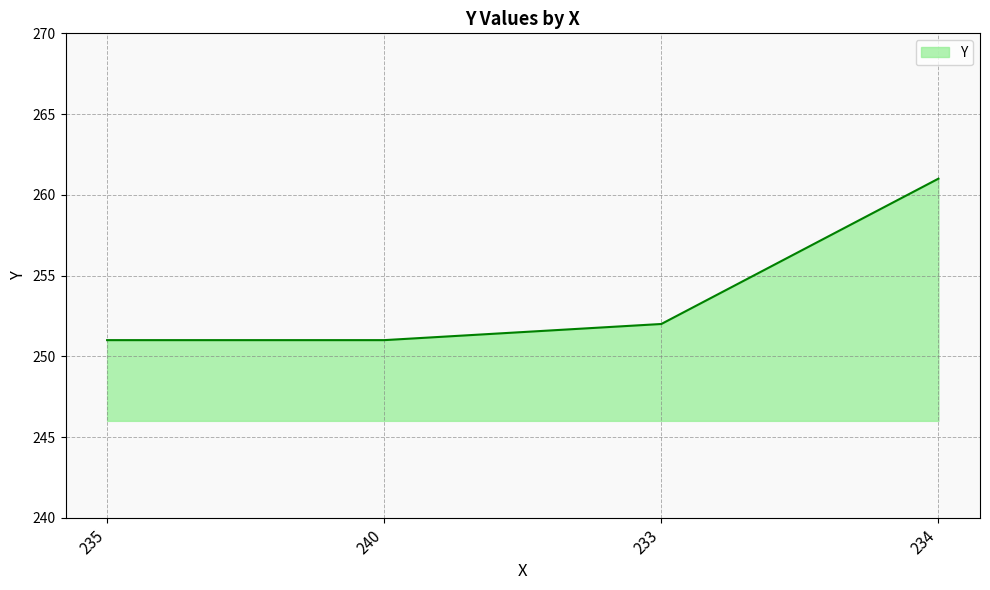

Does the chart display data point markers on the line(s)?

No